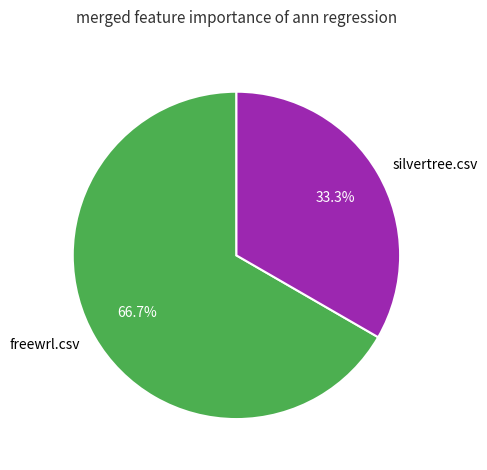

Is it true that silvertree.csv is 44% of the pie?

False